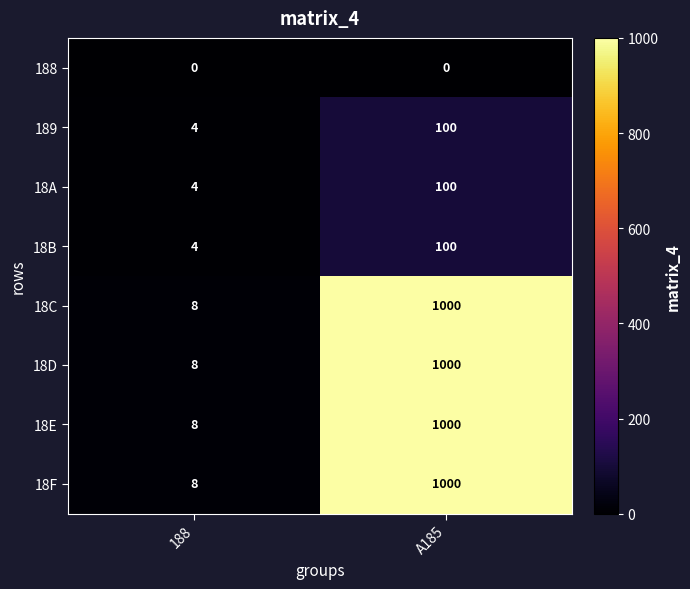

What is the total value across all series at A185?

4300